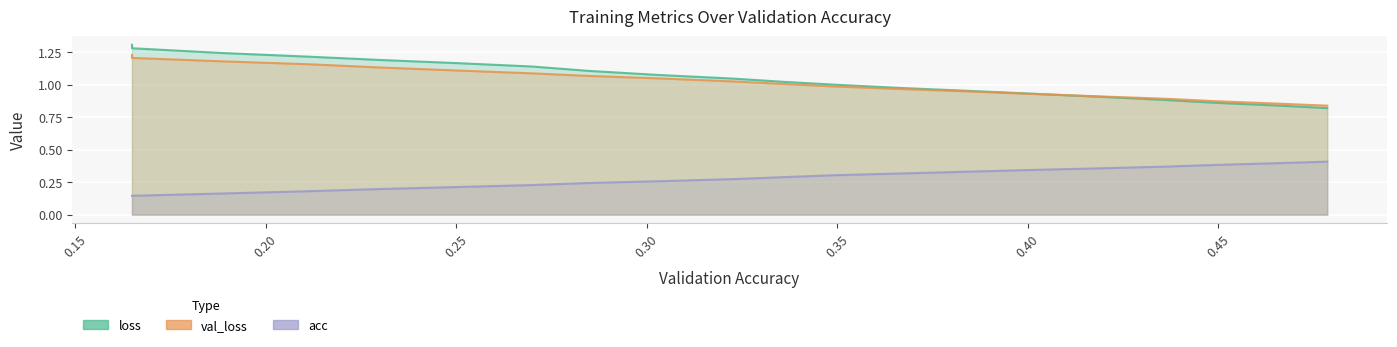

True or false: loss has more than 2 points higher than both neighbors.

False